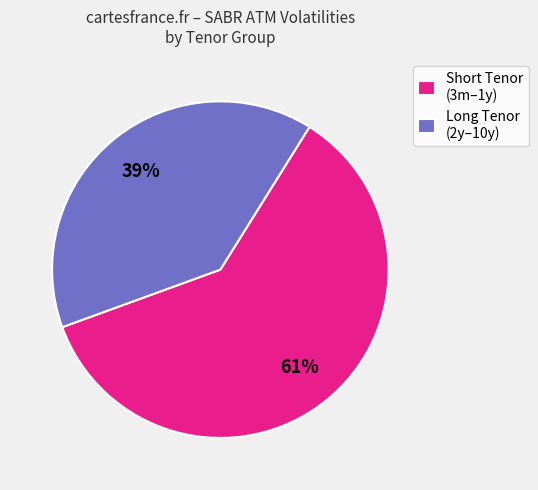

To the nearest percent, what is the average slice percentage?

50%